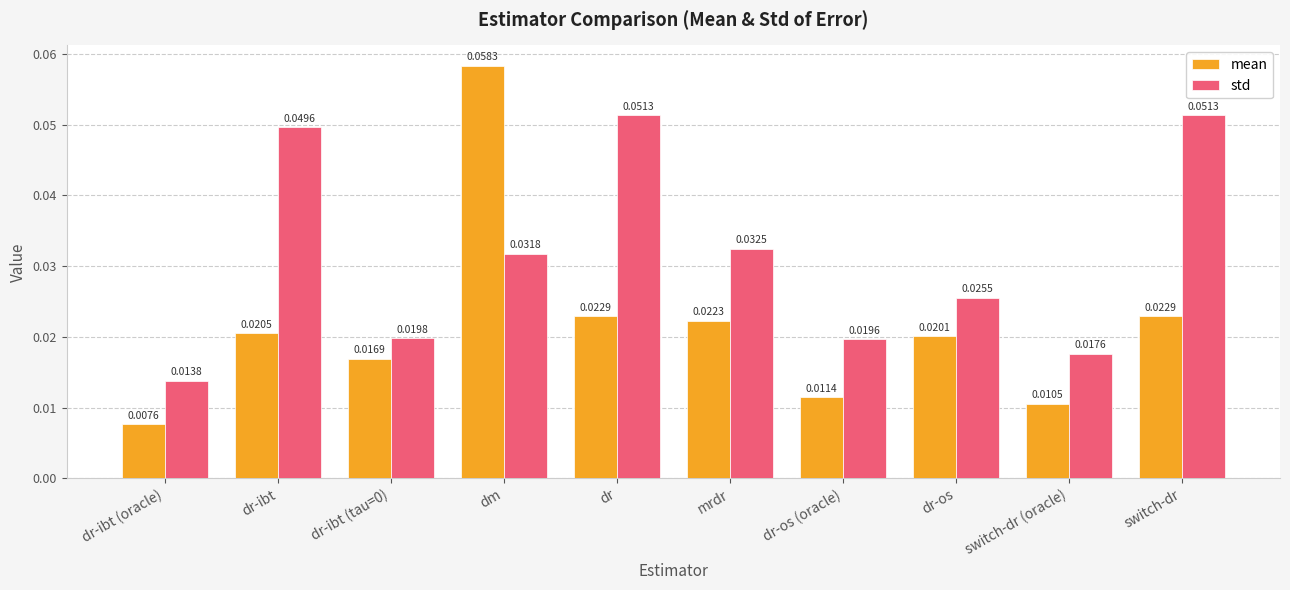

Rank the series at mrdr from highest to lowest value.

std, mean